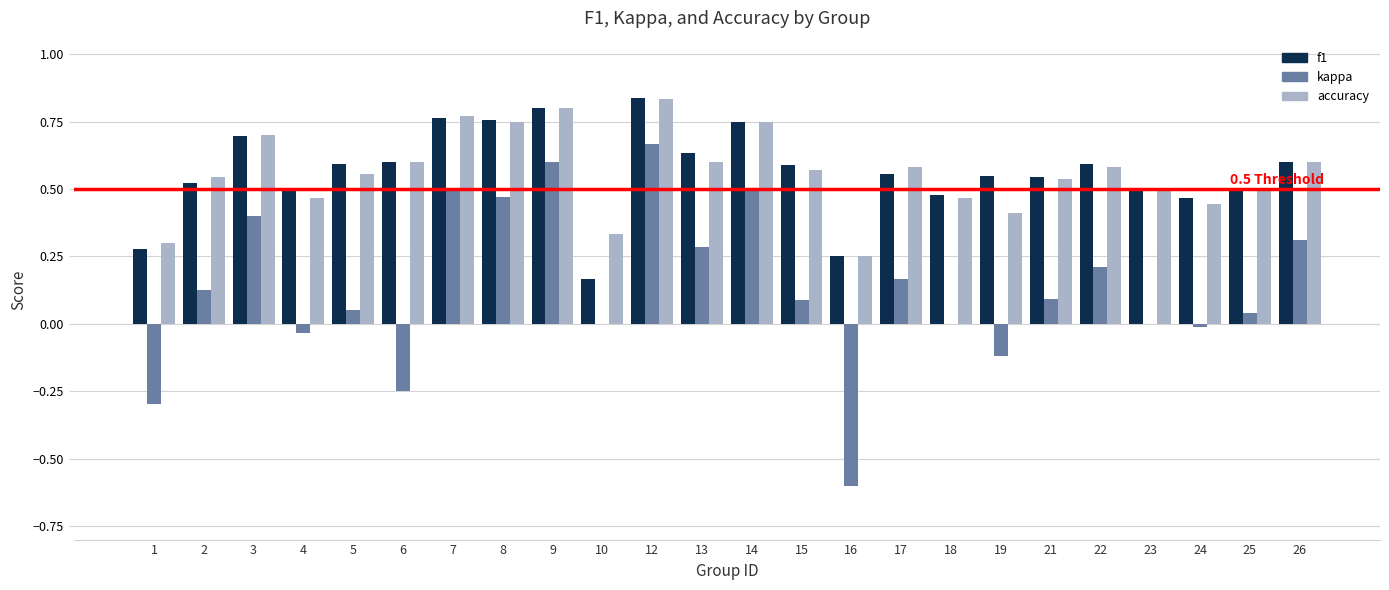

Which series changed the most between 12 and 16?

kappa